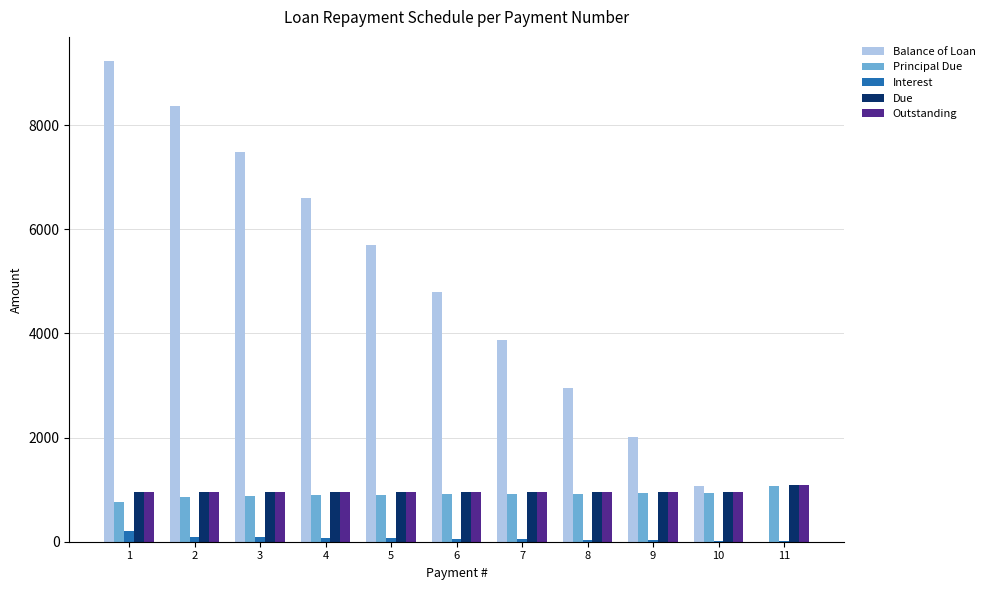

Which series changed the most between 4 and 11?

Balance of Loan